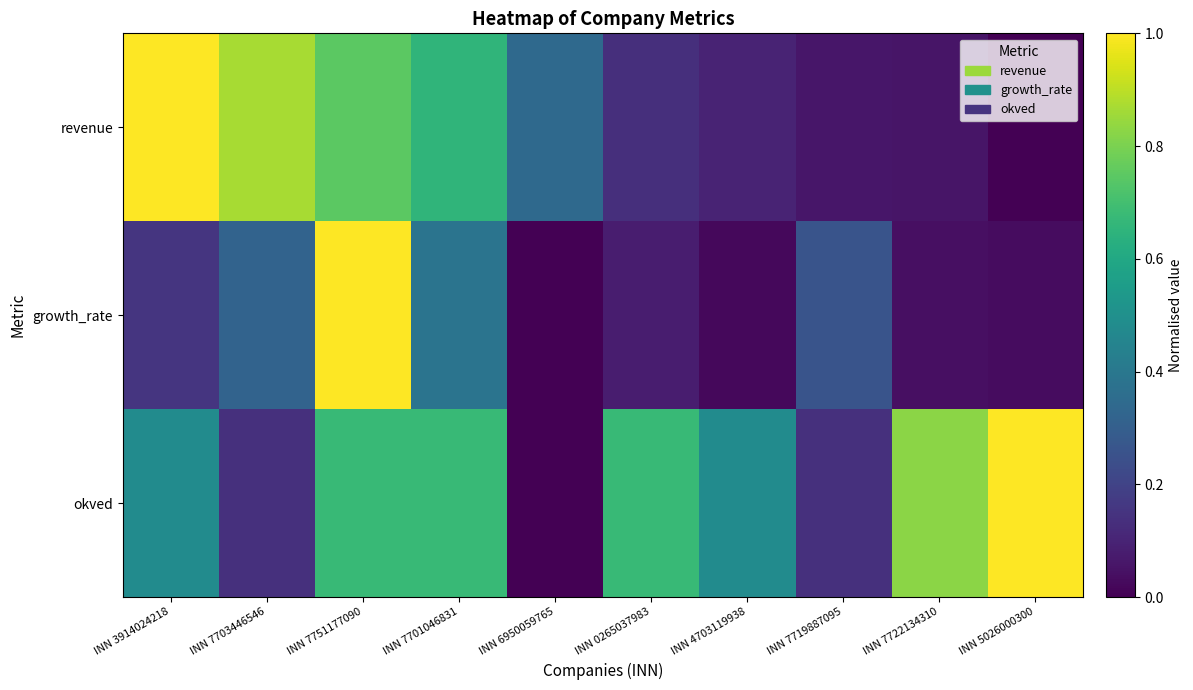

Which series has the largest total across all categories?

okved